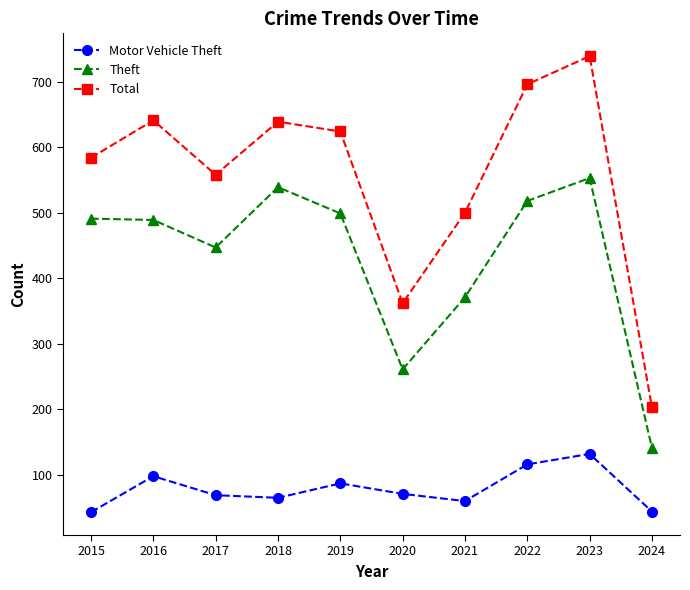

At which category does Total reach its first local valley?

2017